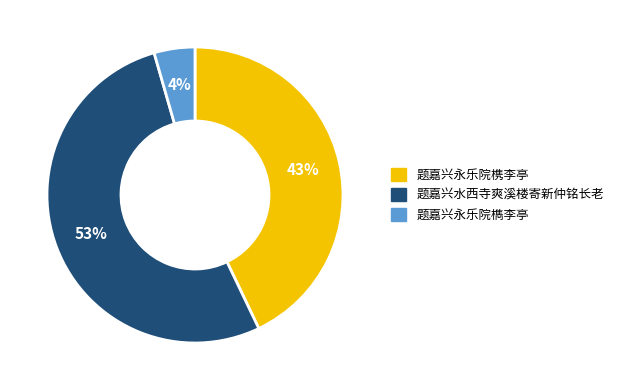

Which has a higher value, 题嘉兴永乐院檇李亭 or 题嘉兴水西寺爽溪楼寄新仲铭长老?

题嘉兴水西寺爽溪楼寄新仲铭长老